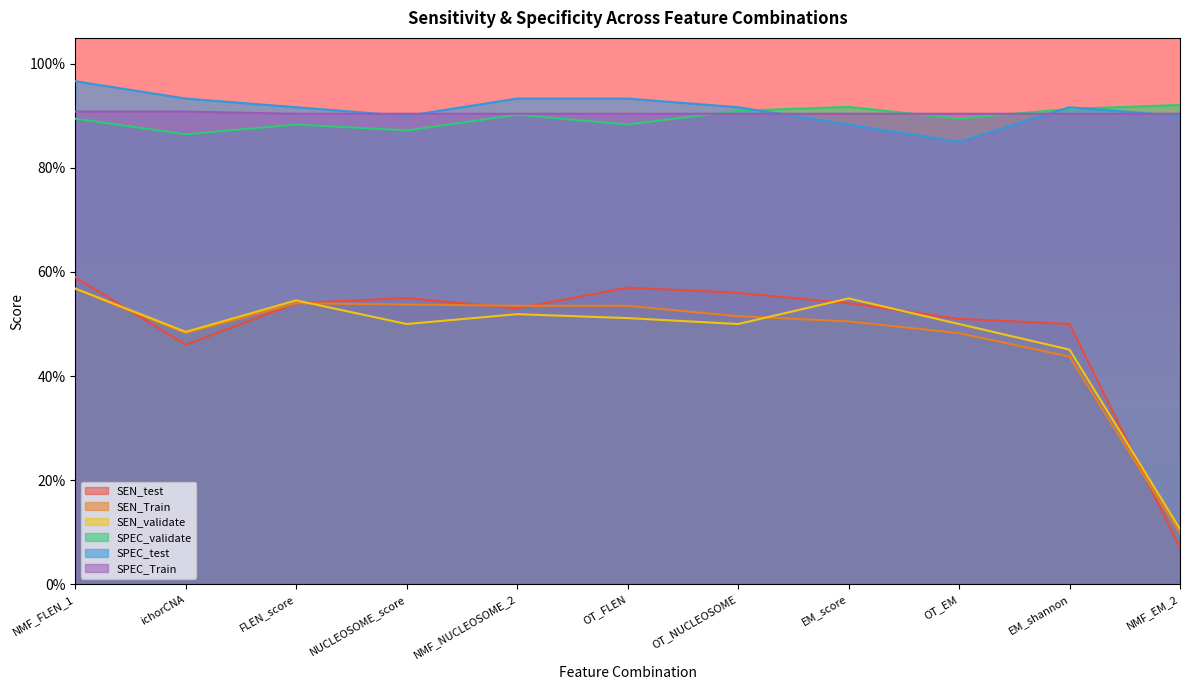

Is the value of SPEC_Train at NMF_NUCLEOSOME_2 greater than the value of SPEC_test at NUCLEOSOME_score?

Yes